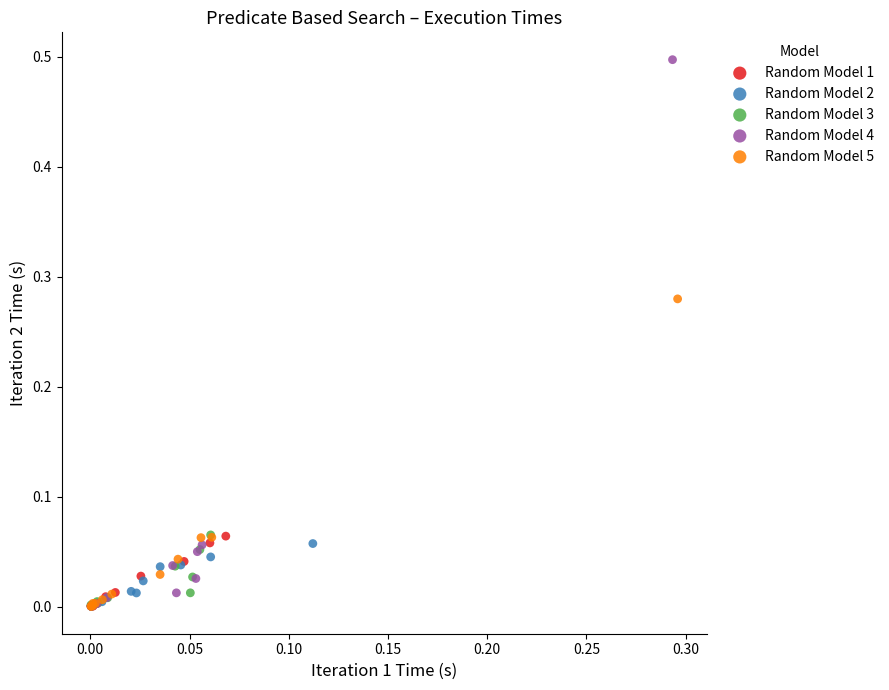

Which series has the widest spread of Y values?

Random Model 4